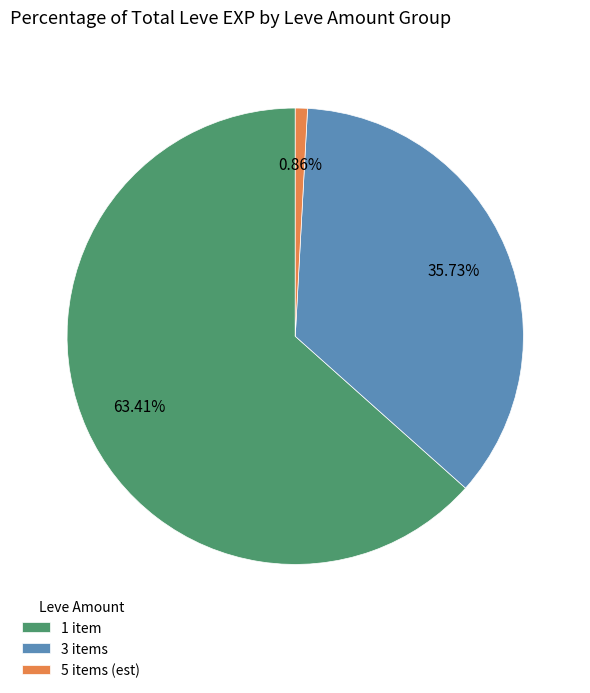

To the nearest percent, what is the difference between the largest and smallest slice percentages?

63%